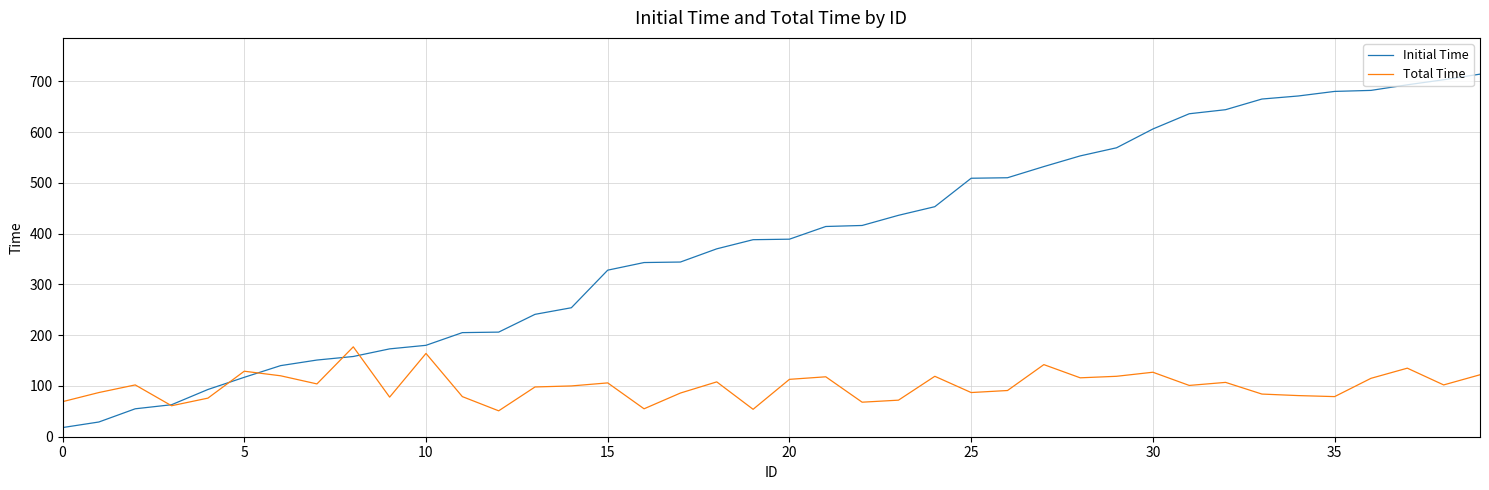

What is the lowest value of the Initial Time series?

18